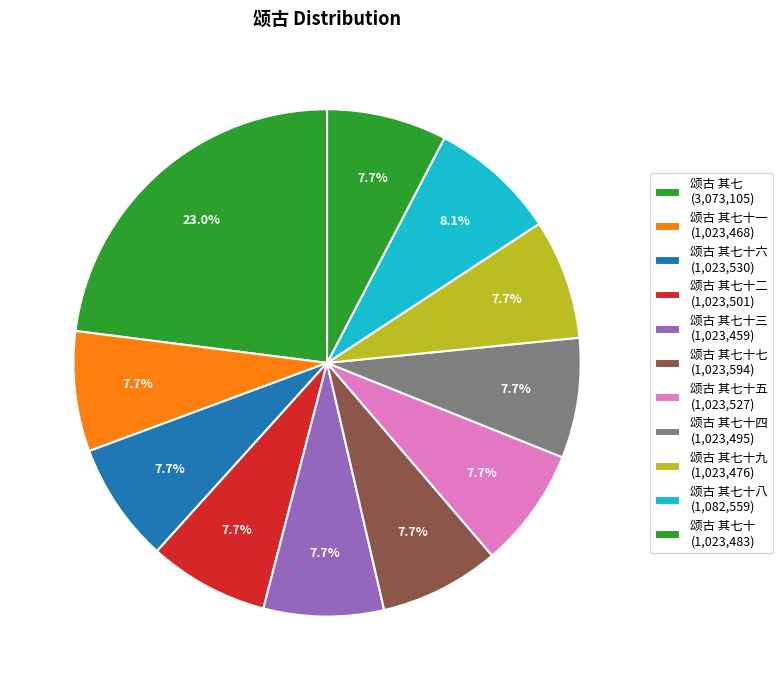

How many segments does this pie chart have?

11